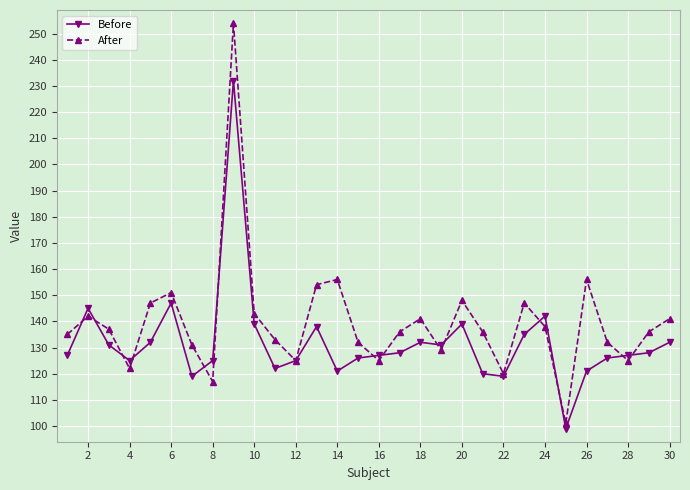

How many lines are shown in the chart?

2